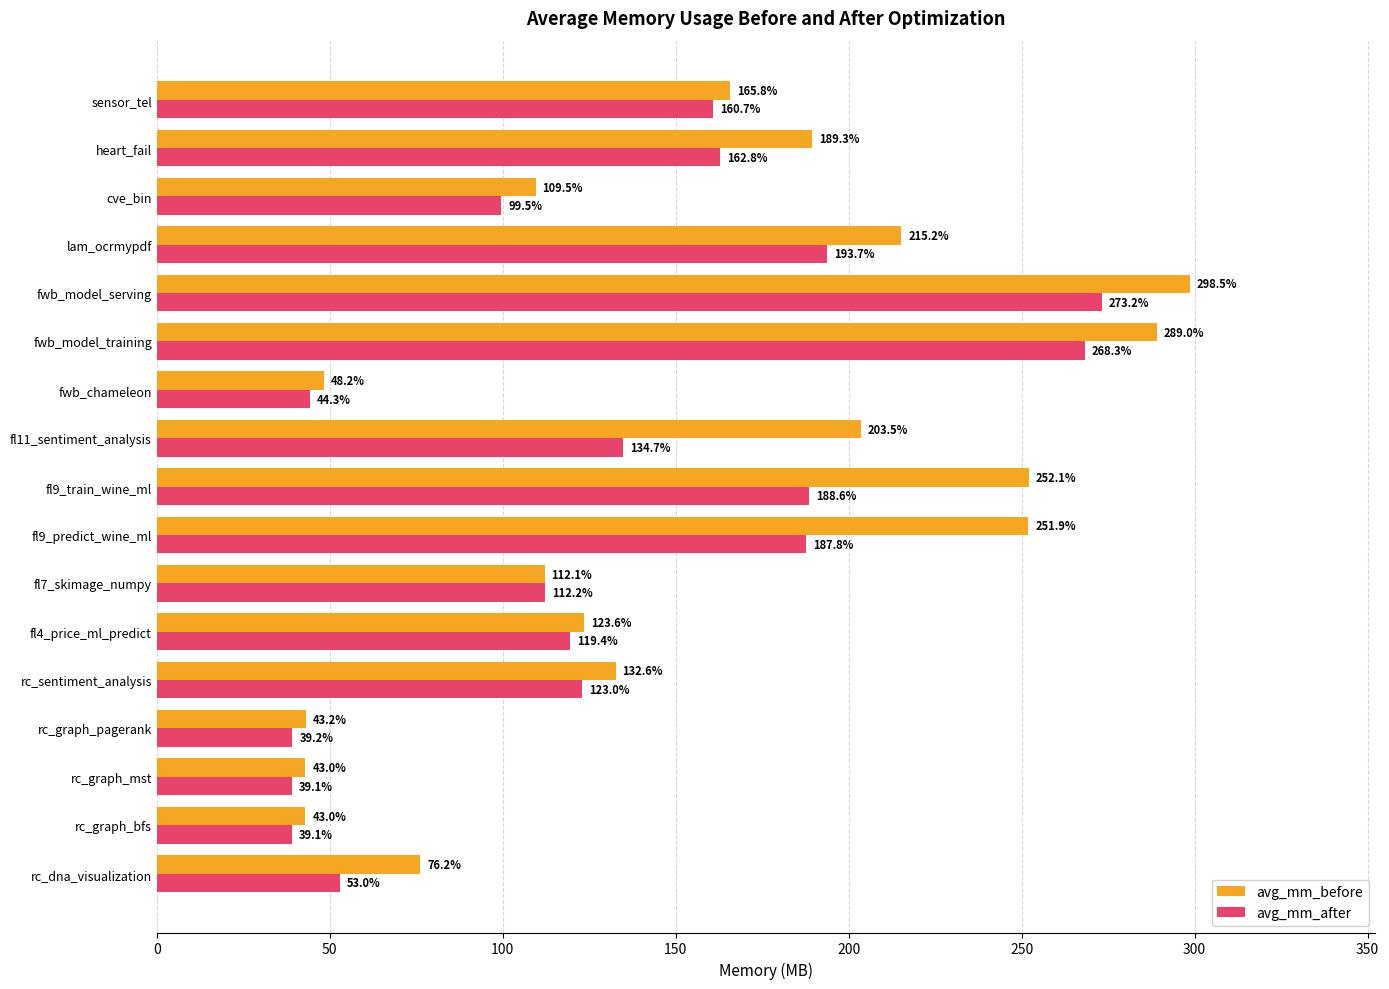

The value of avg_mm_after at fl11_sentiment_analysis is 58.7. True or false?

False